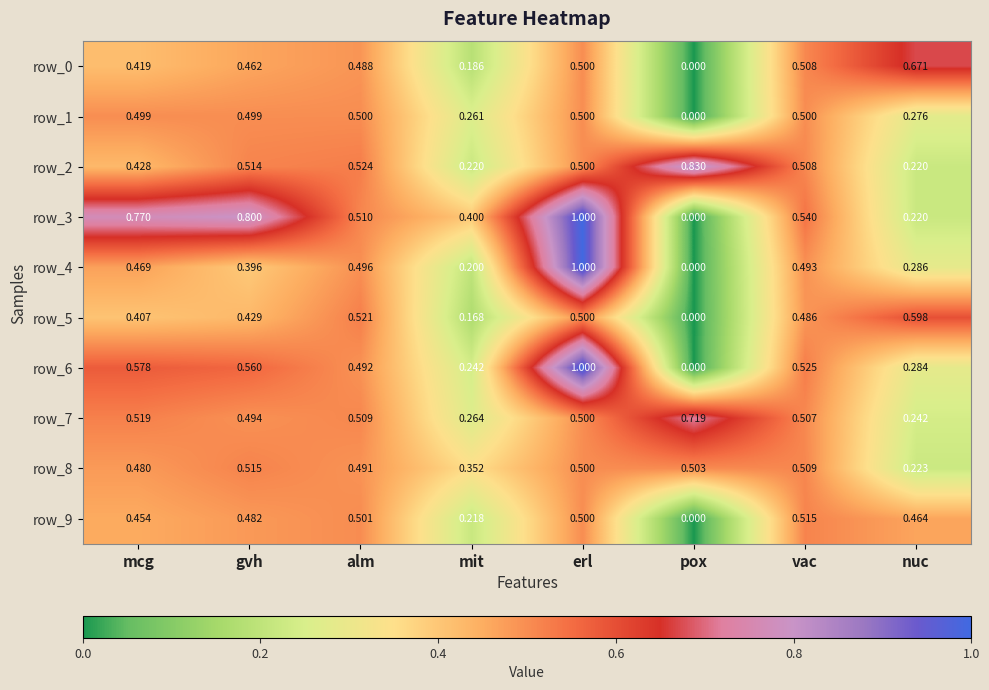

How many distinct data groups are displayed?

10